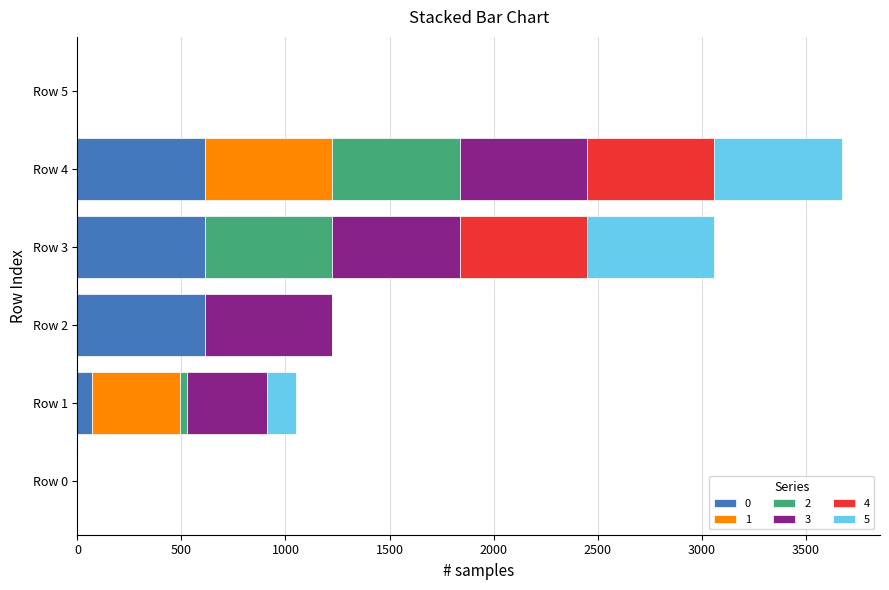

What is the total value across all series at Row 2?

1224.5